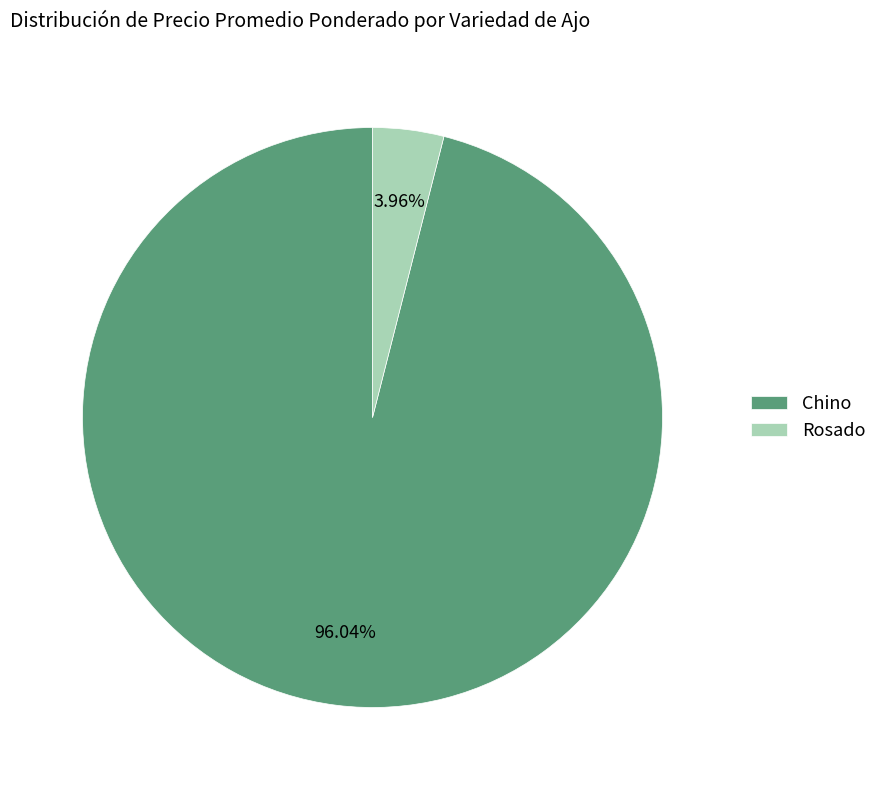

Which slice is the smallest?

Rosado